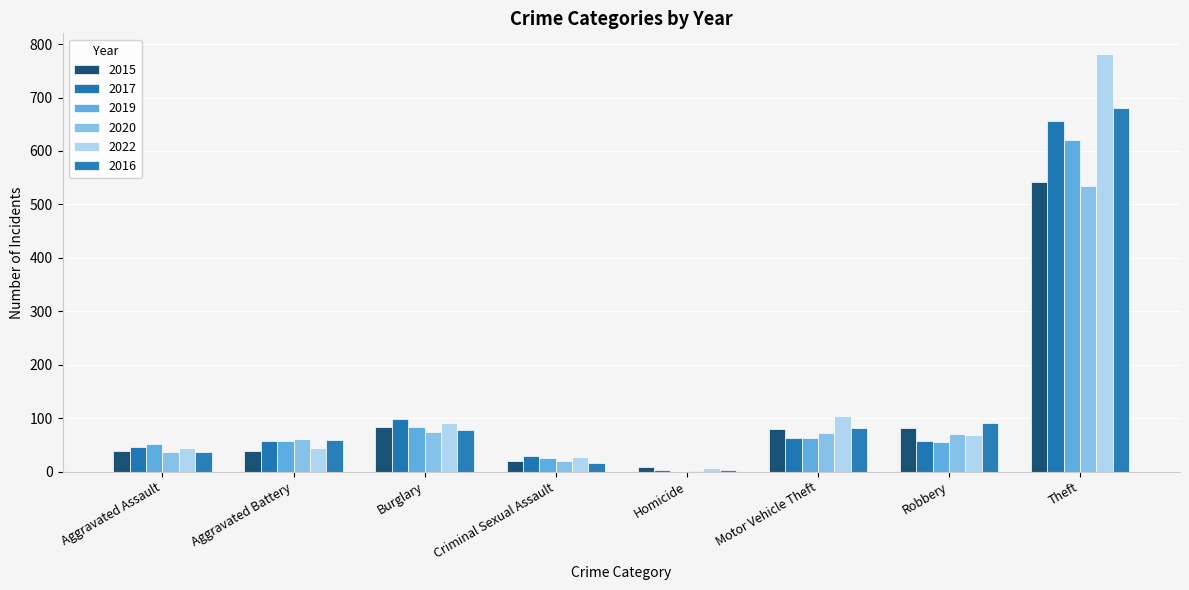

What is the total value across all series at Burglary?

510